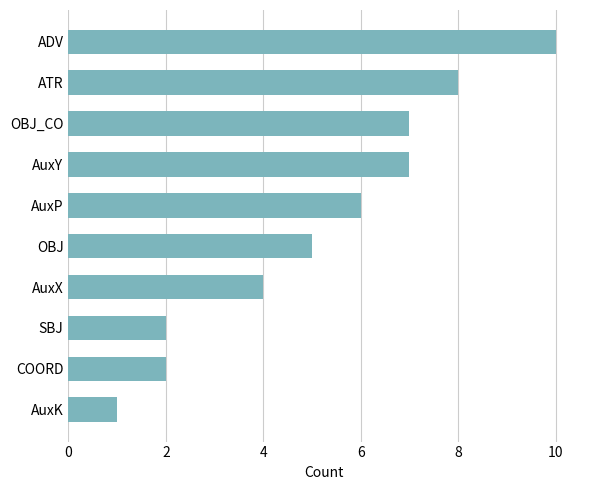

True or false: the data shows 3 at COORD.

False